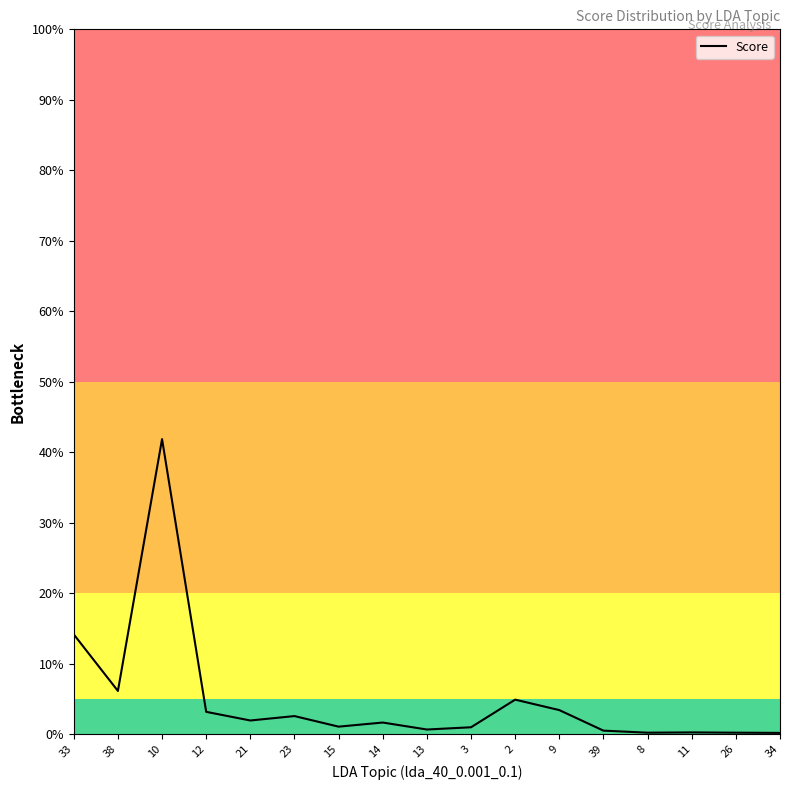

Is this an area chart (filled region under the line)?

No